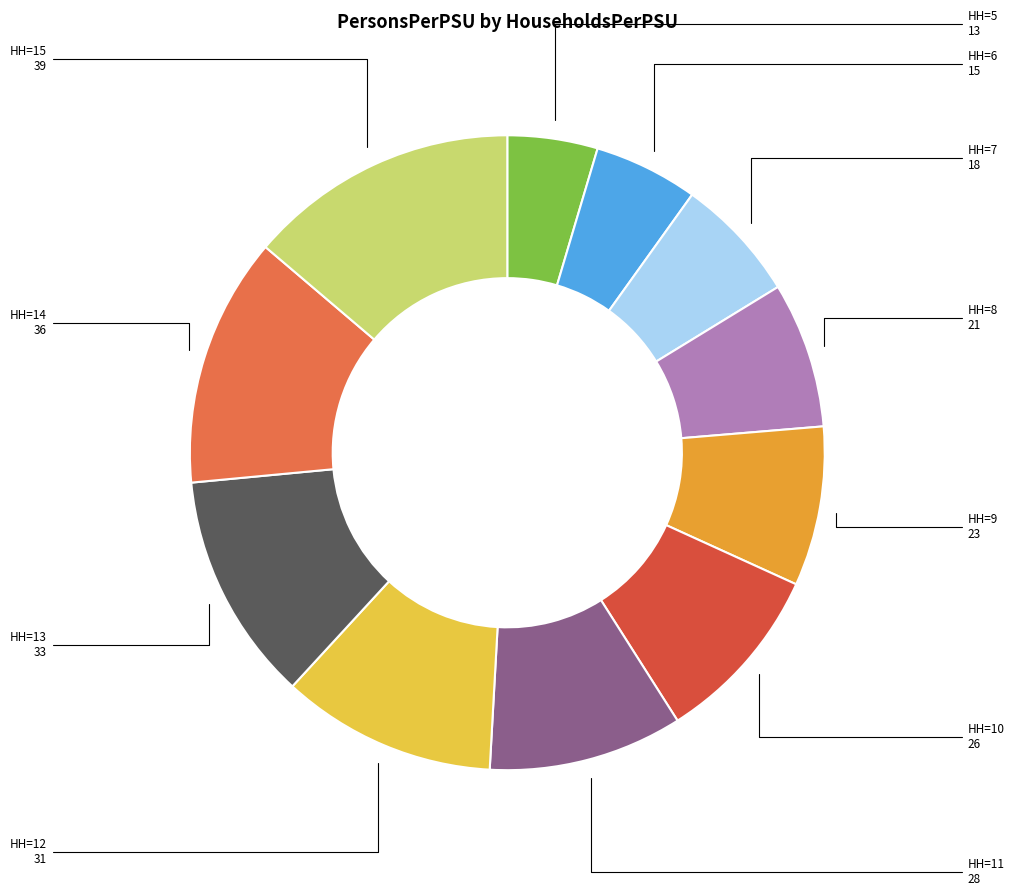

How many slices are in this pie chart?

11